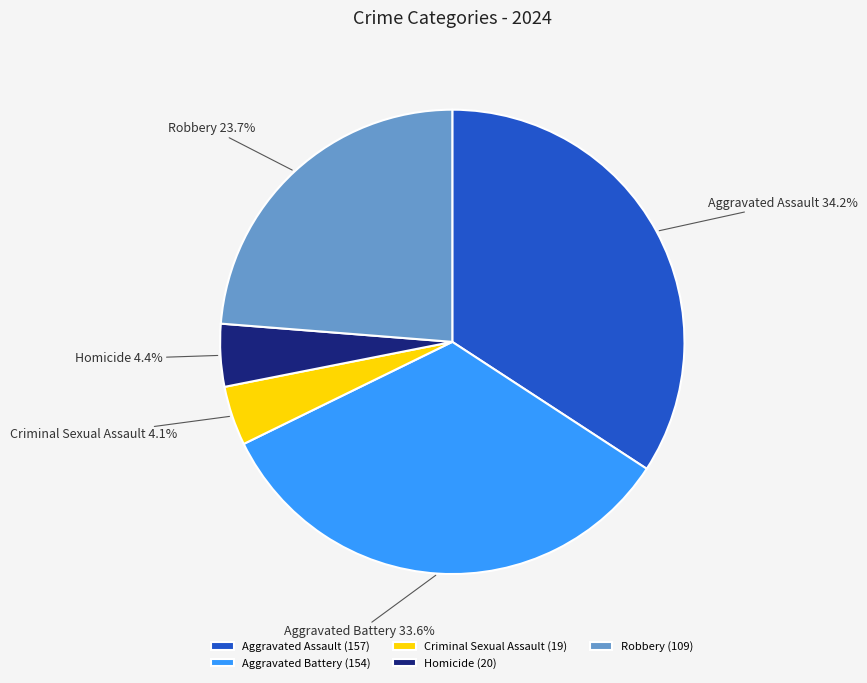

How many segments does this pie chart have?

5